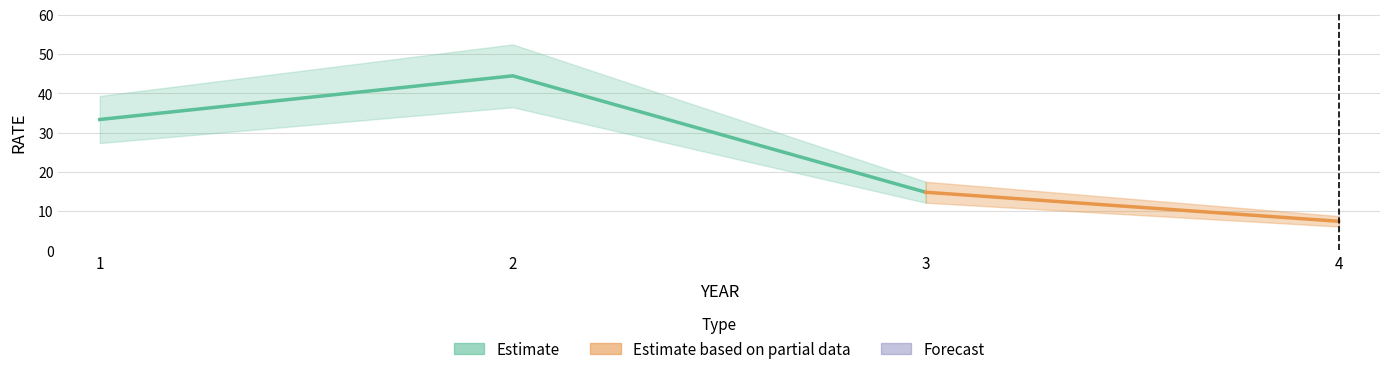

True or false: there are more than 0 points higher than both neighbors.

True